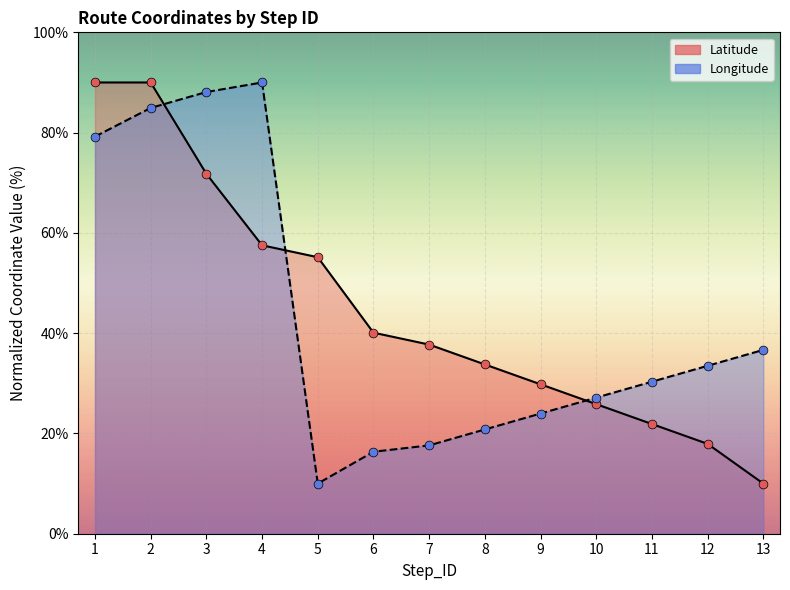

What are all the series names shown in the legend?

Latitude, Longitude